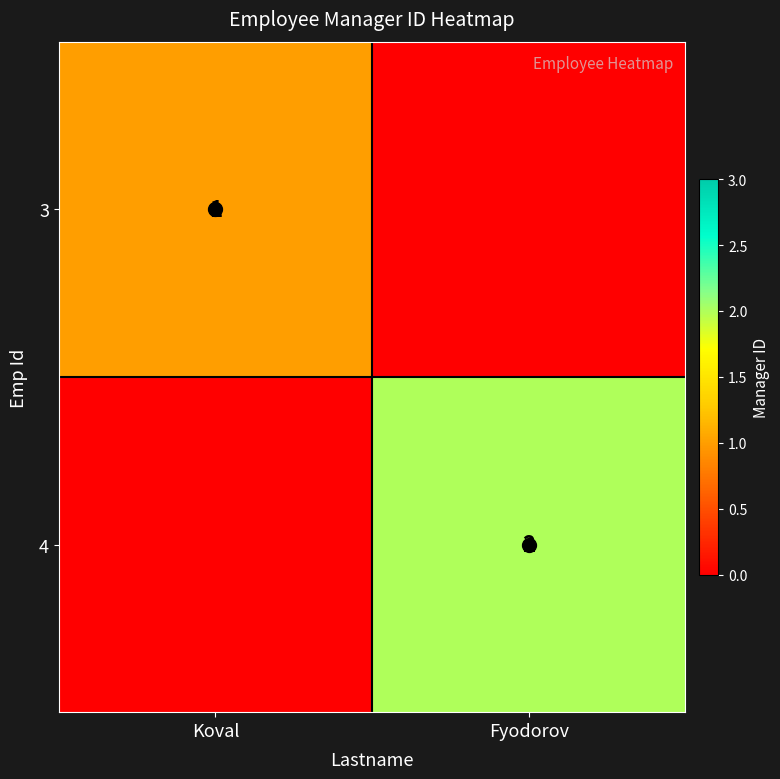

The value of 4 at Fyodorov is 1. True or false?

False